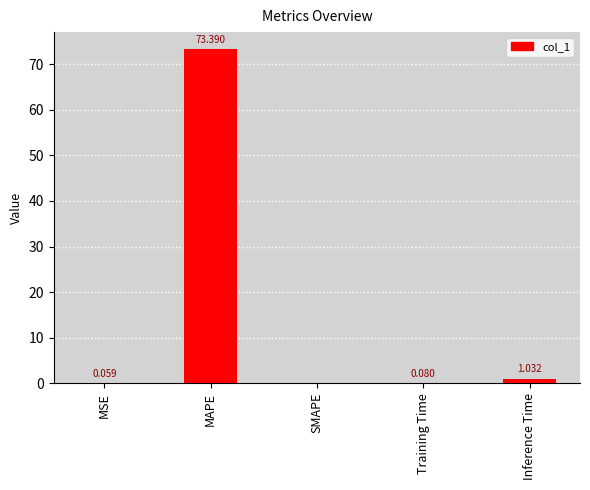

At which label is the value closest to 36?

Inference Time